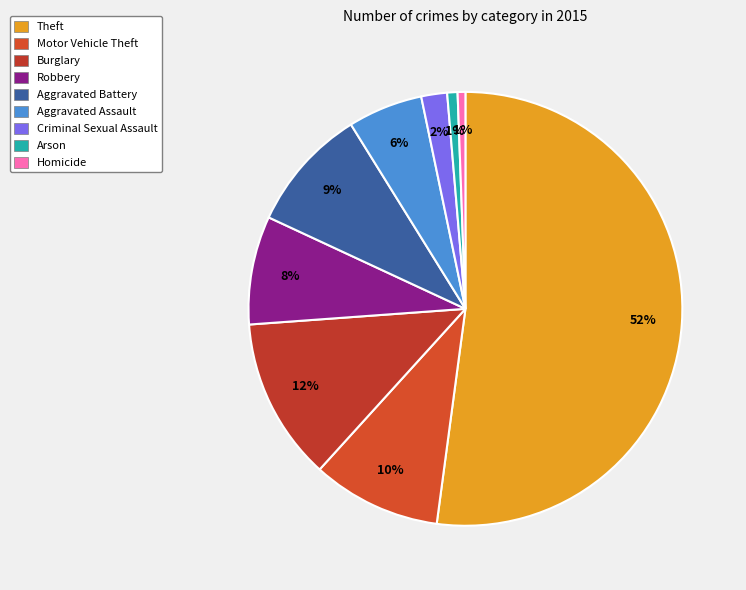

Rank the categories by value from lowest to highest.

Homicide, Arson, Criminal Sexual Assault, Aggravated Assault, Robbery, Aggravated Battery, Motor Vehicle Theft, Burglary, Theft